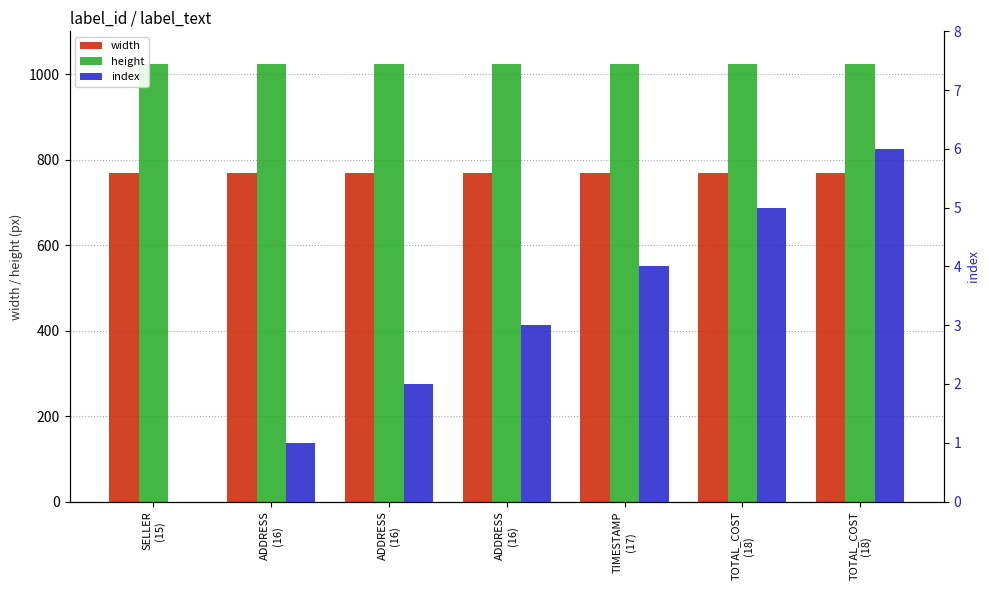

How many data points in index are less than 3?

3